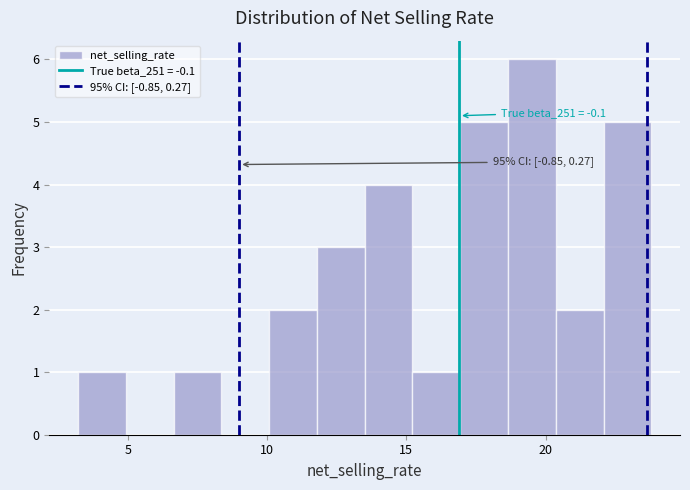

Around what value on the x-axis is the tallest bar? Give the approximate position of its centre, as read against the axis.

19.5